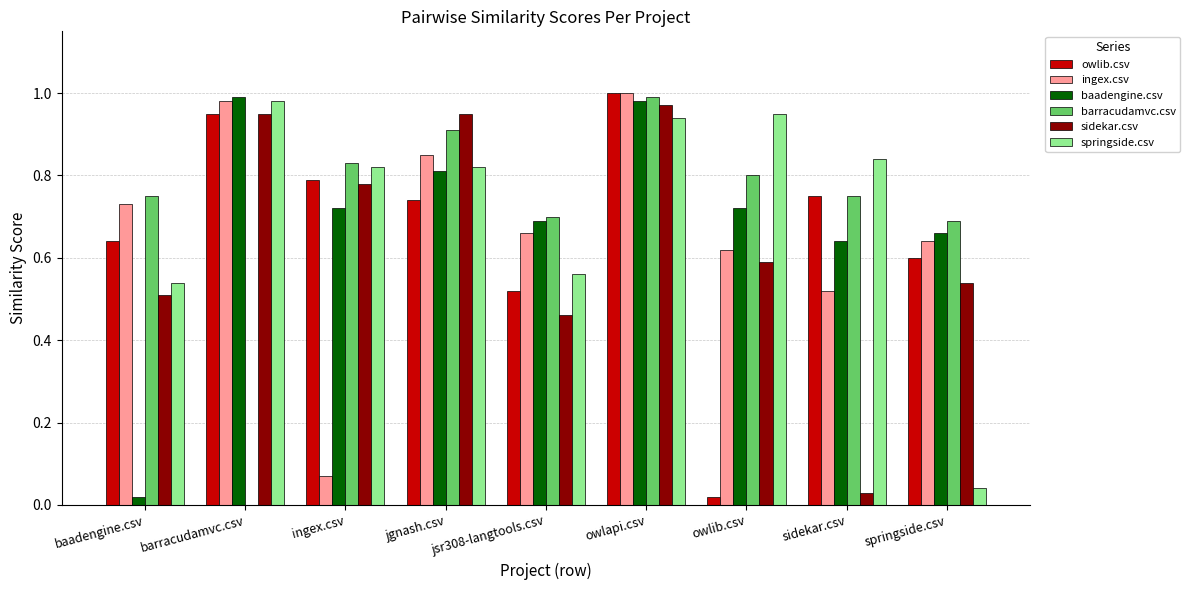

Is it true that sidekar.csv equals 0.0 at sidekar.csv?

True